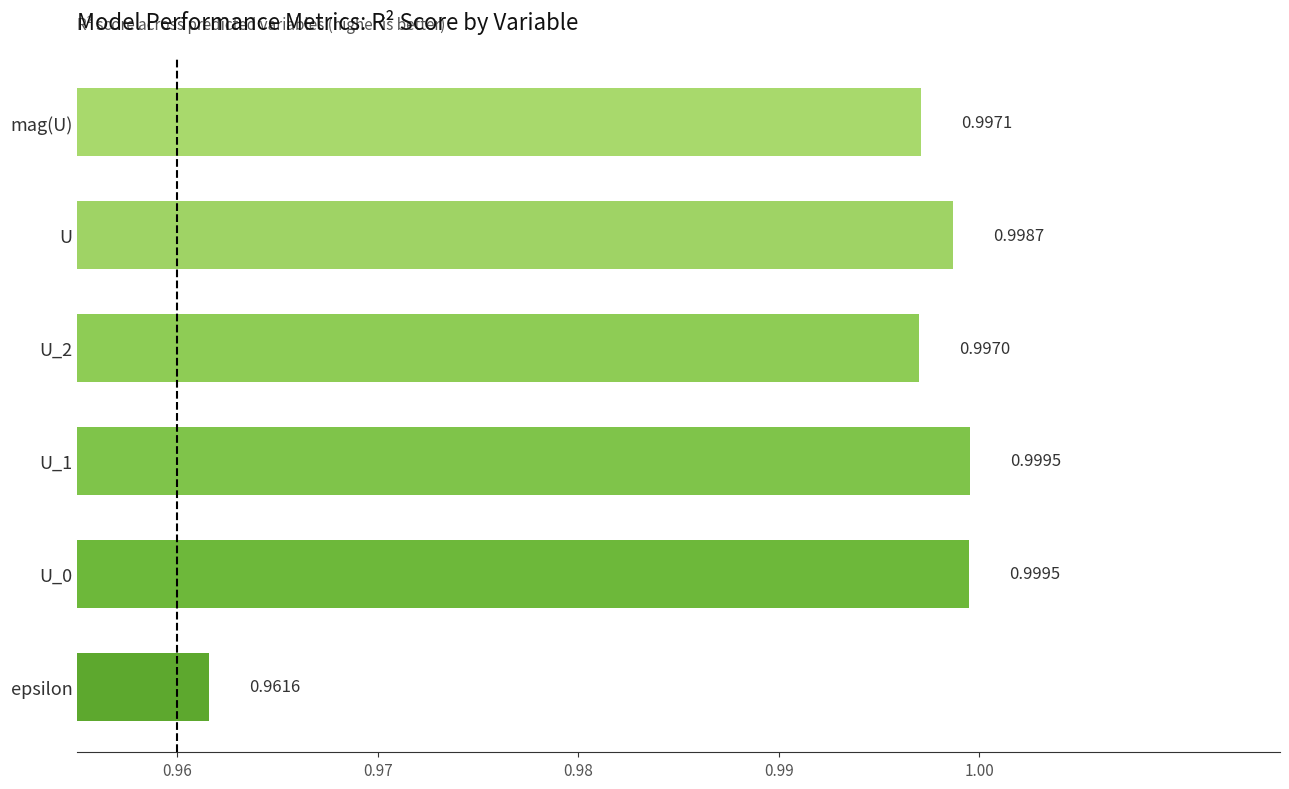

Which has a higher value, U_2 or mag(U)?

mag(U)